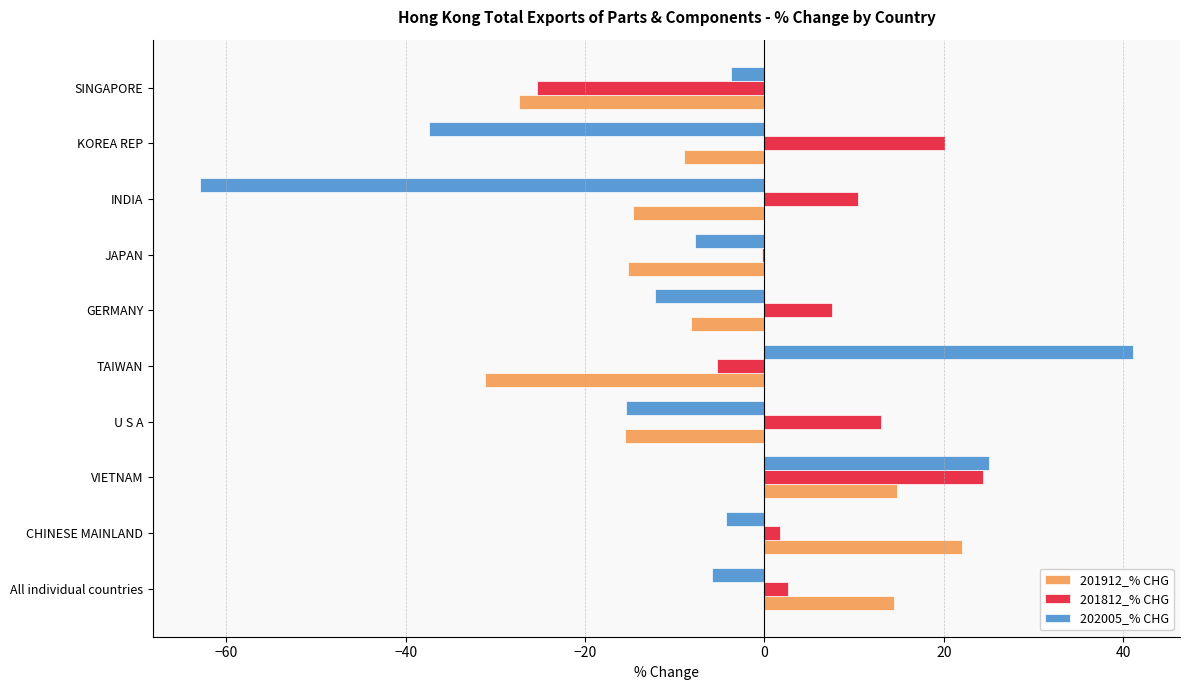

Is the value of 202005_% CHG at GERMANY greater than the value of 201912_% CHG at TAIWAN?

Yes